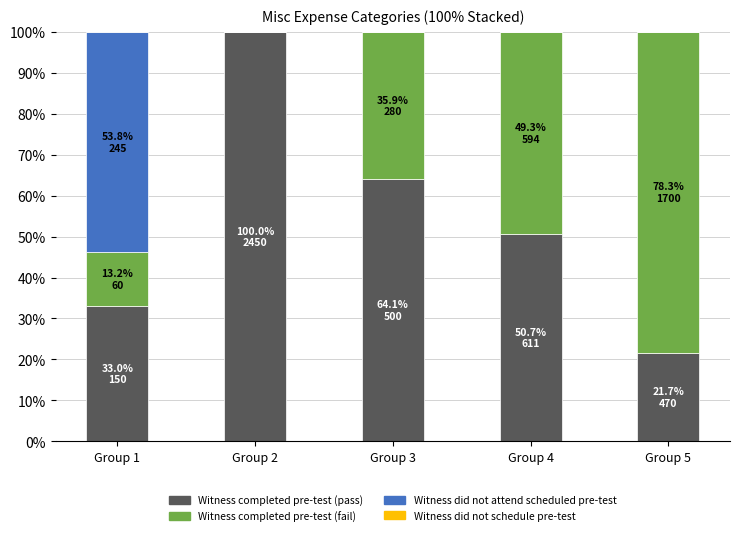

What is the sum of the Witness completed pre-test (pass) values at Group 3 and Group 1?

97.1